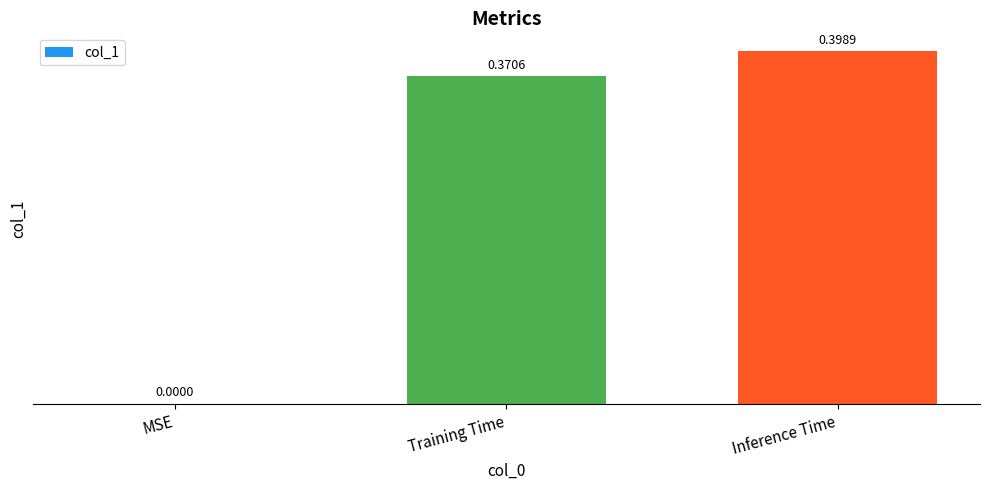

The value at Inference Time is 0.4. True or false?

True